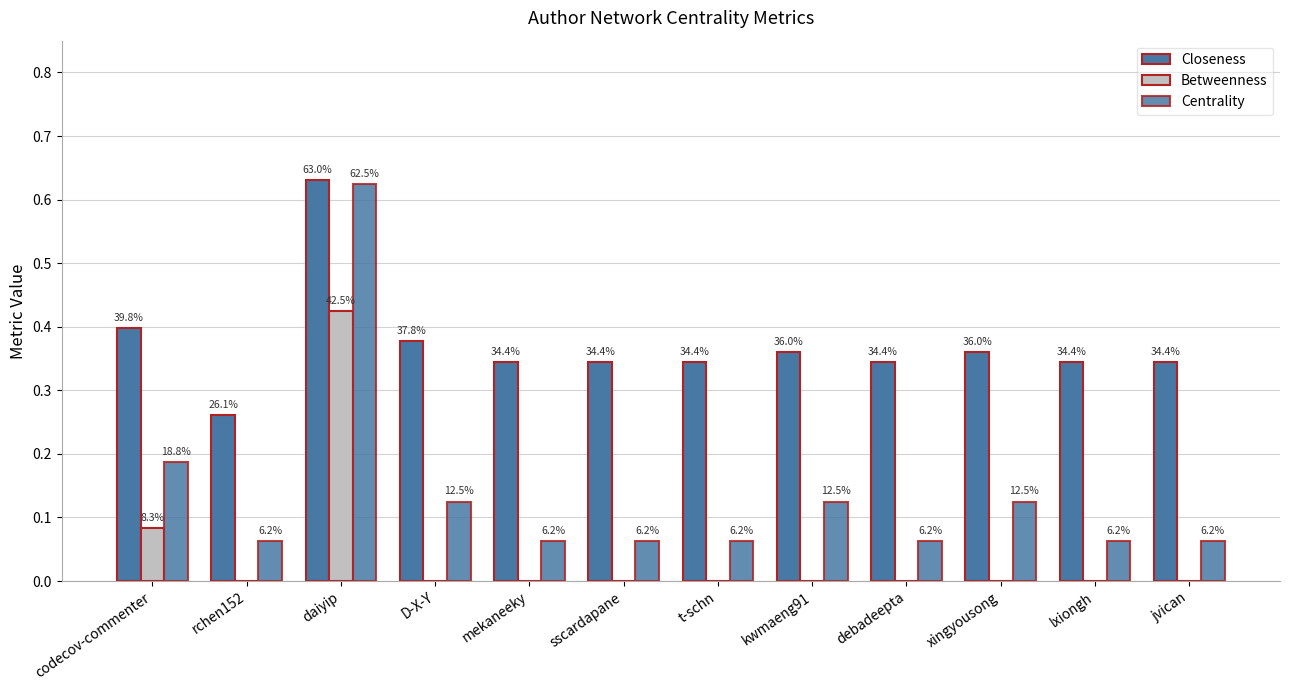

What is the difference between the maximum and minimum values in the Closeness series?

0.4